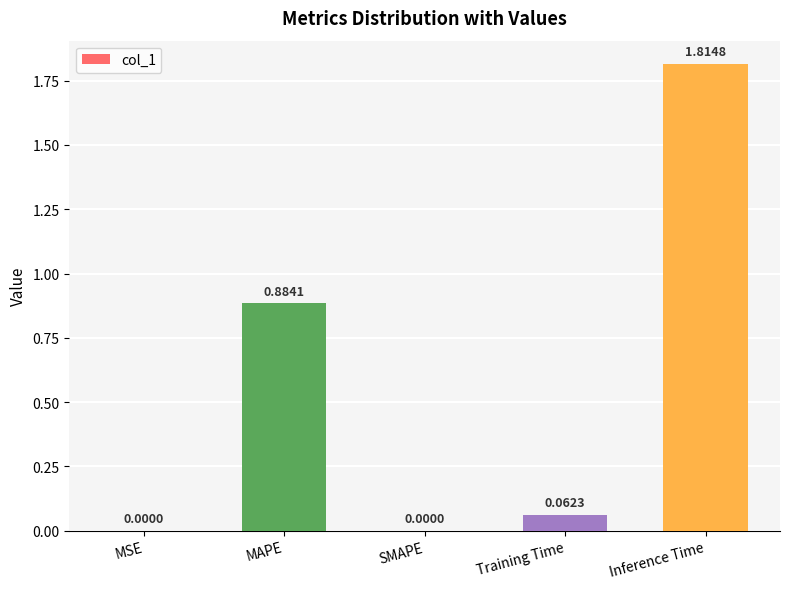

Does the chart contain stacked bars?

No